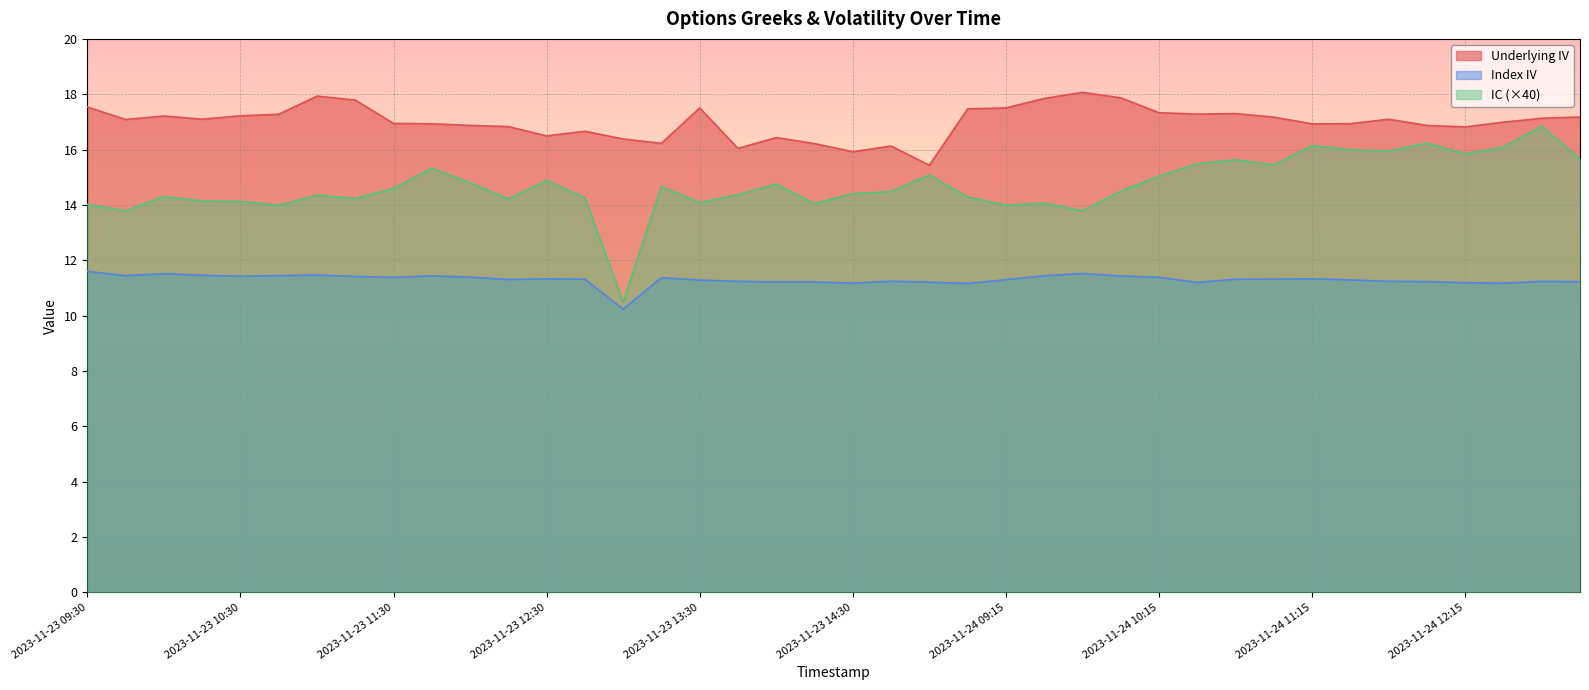

Which series has the largest total across all categories?

Underlying IV